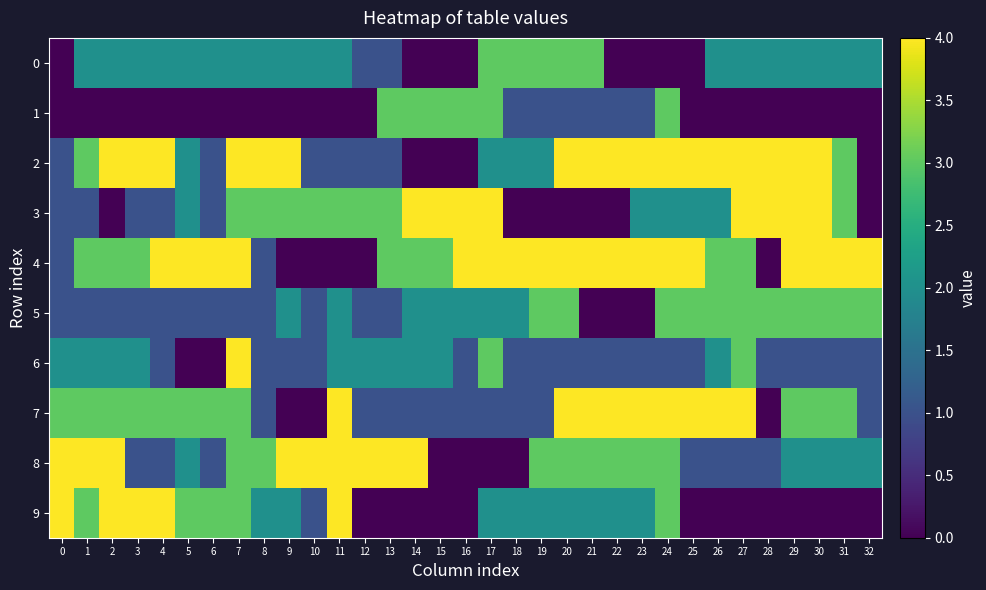

Which series has the largest total across all categories?

4